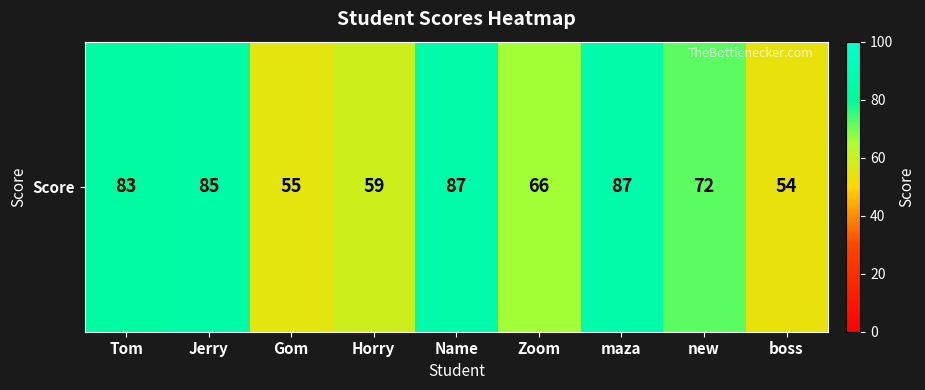

Which has a higher value, maza or new?

maza